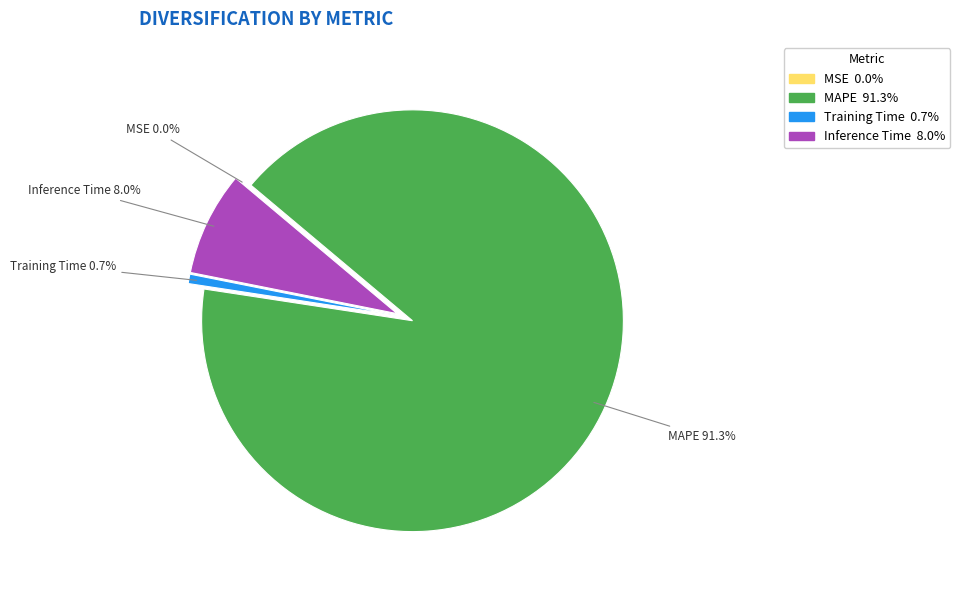

What is the largest slice in the pie chart?

MAPE